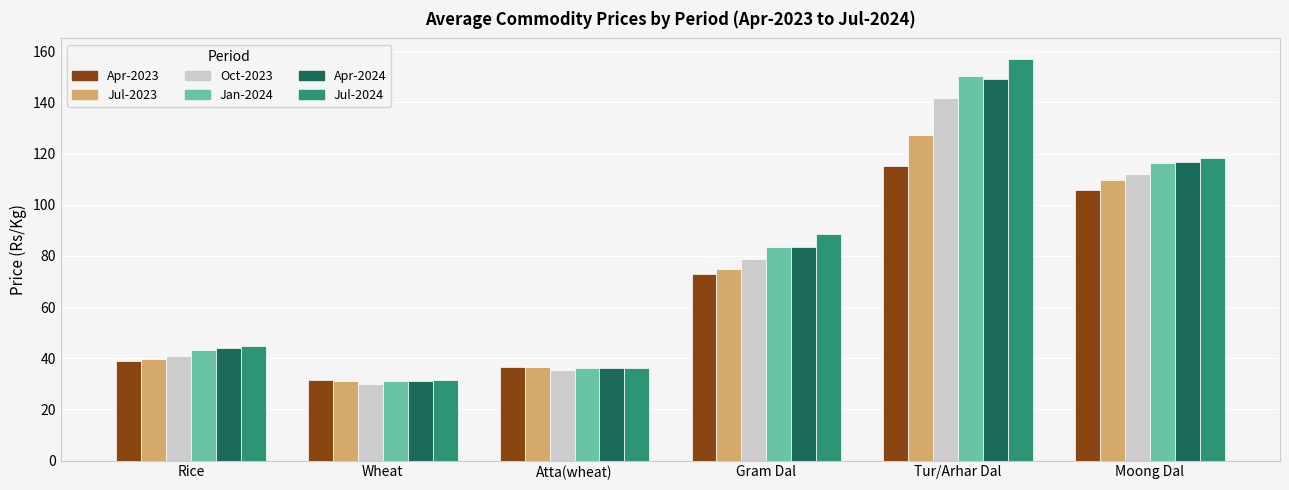

How many values in the Apr-2023 series are below 72?

3